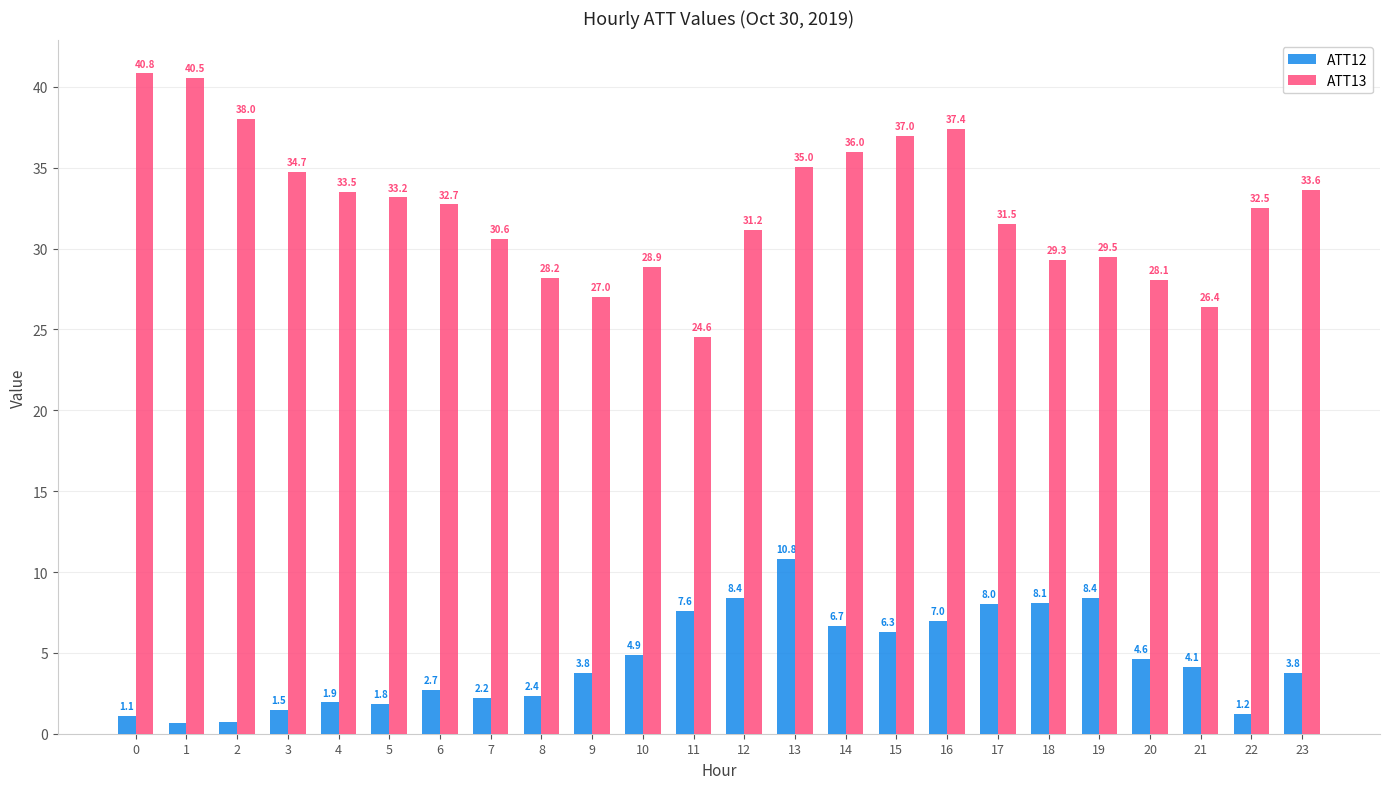

Count the number of categories in the chart.

24